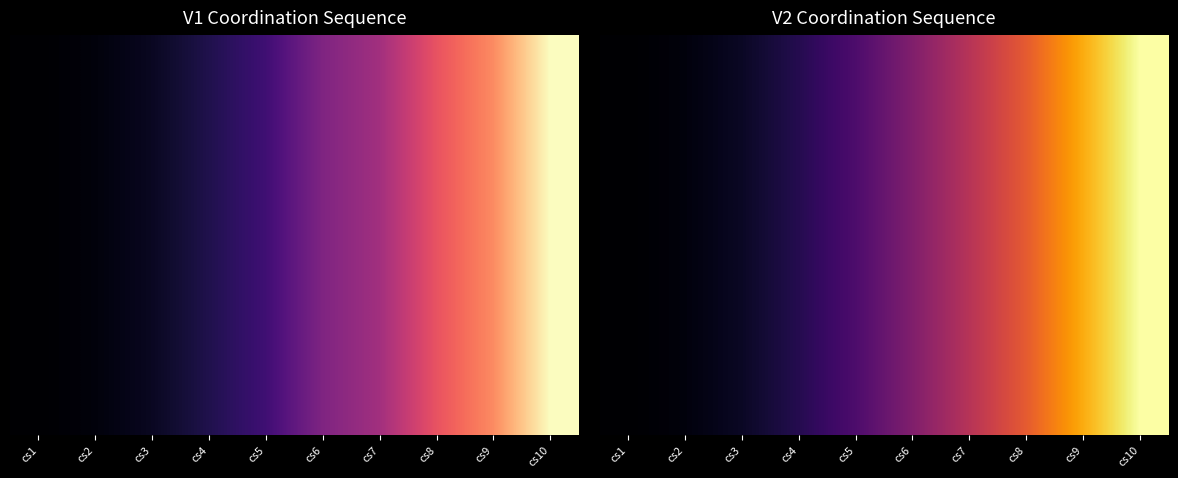

At which category is the sum across all series the highest?

cs10